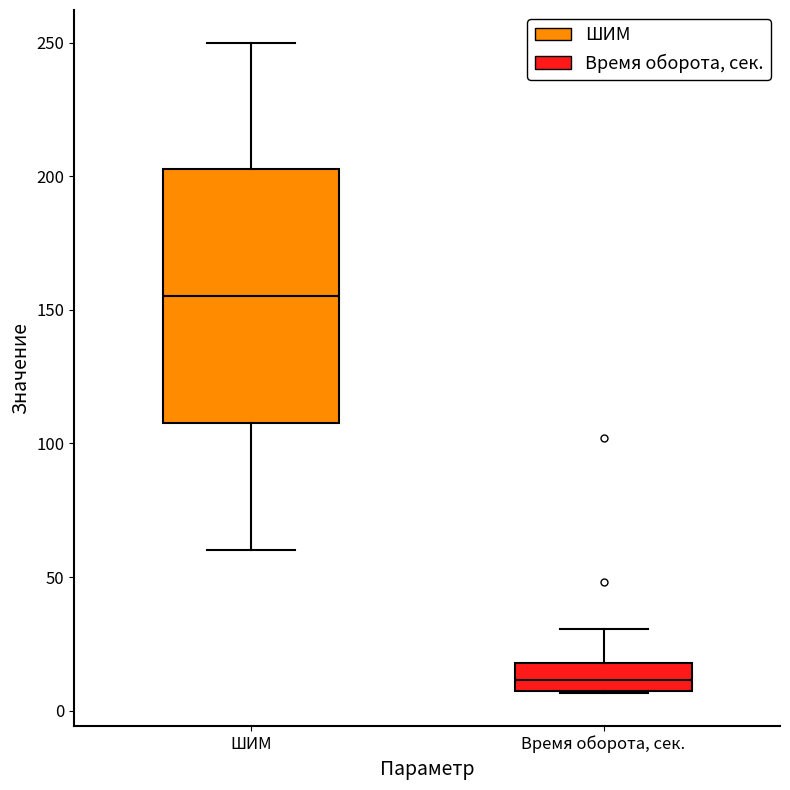

Which box has the highest median line?

ШИМ